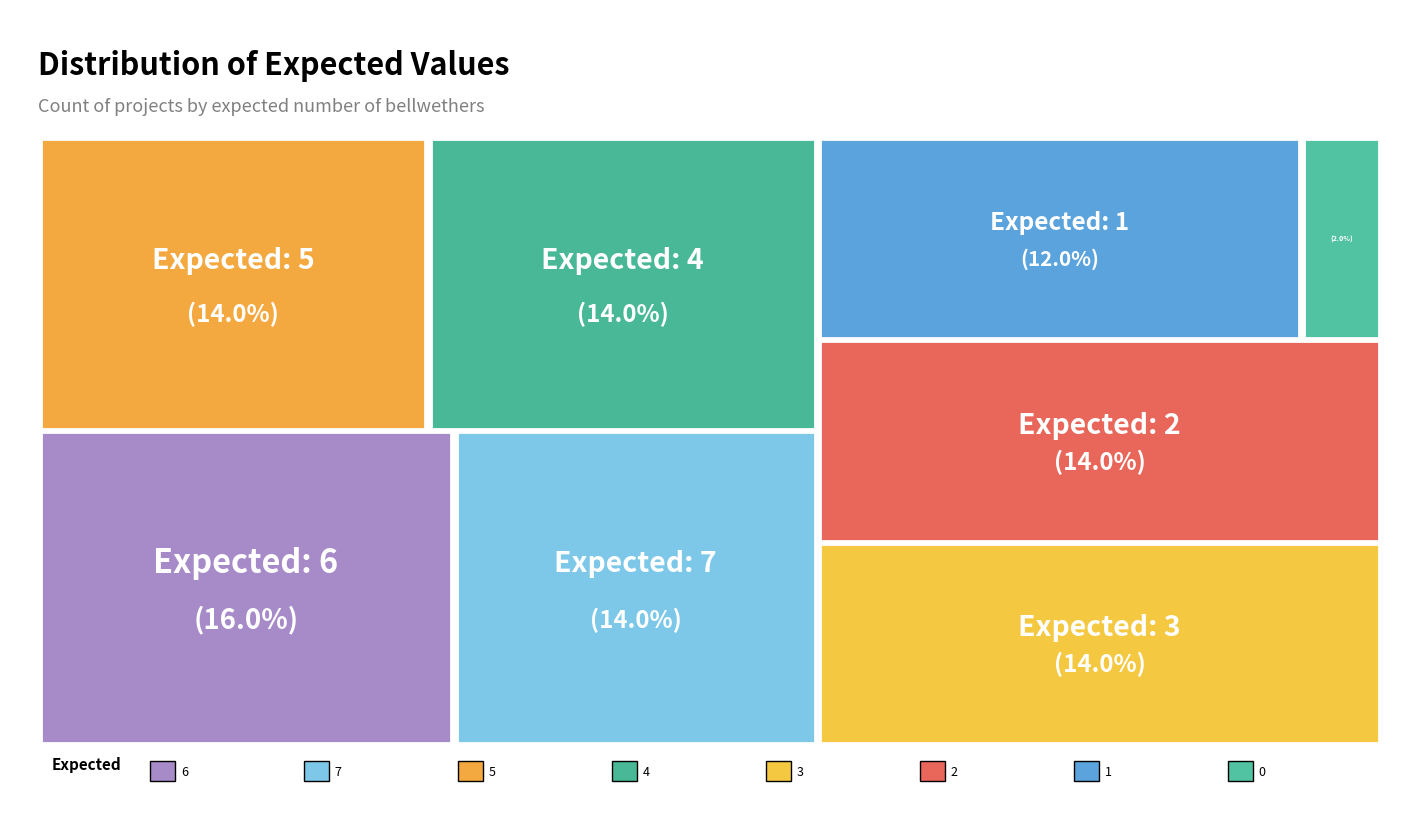

Between 1 and 13, which is larger?

1